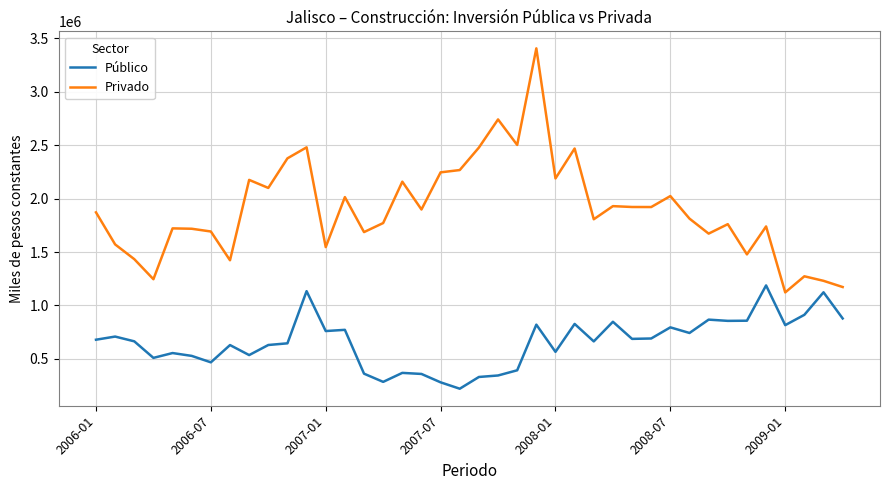

What is the difference between the maximum and minimum values in the Público series?

966556.0